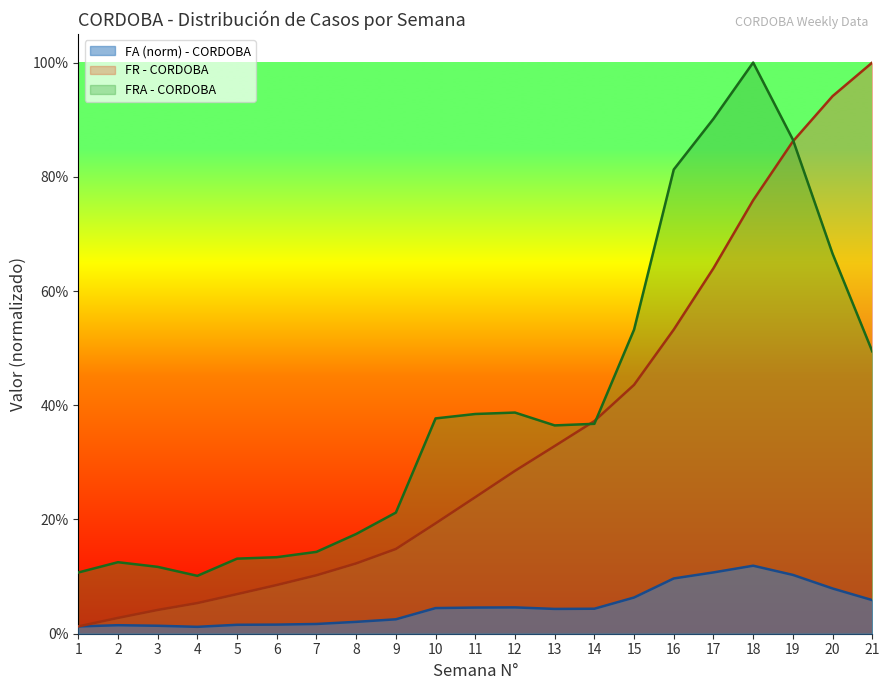

At which category is the sum across all series the highest?

18